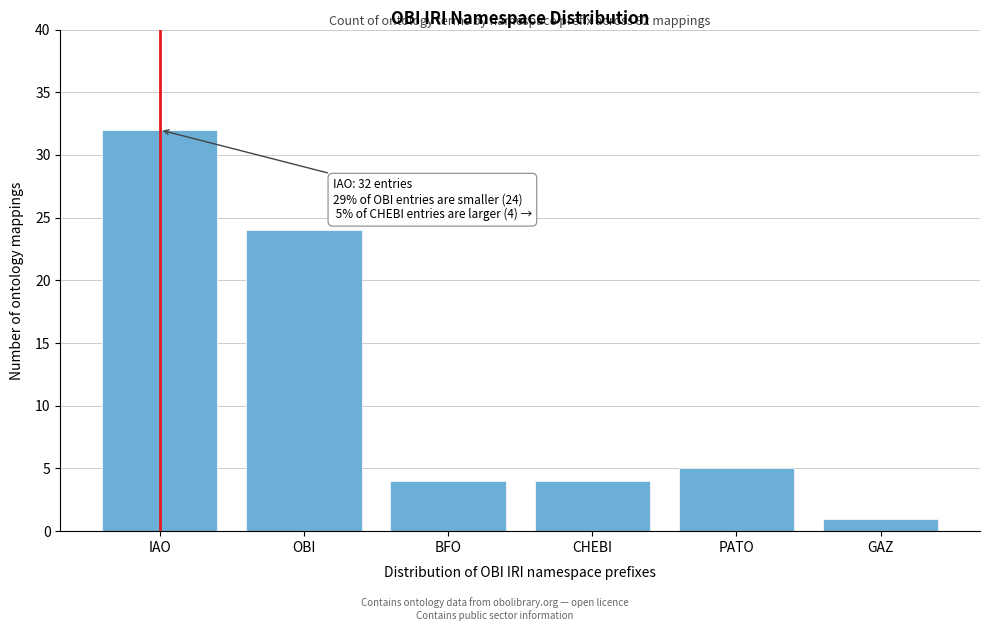

Reading left to right, list all the values displayed in this chart.

IAO=32	OBI=24	BFO=4	CHEBI=4	PATO=5	GAZ=1